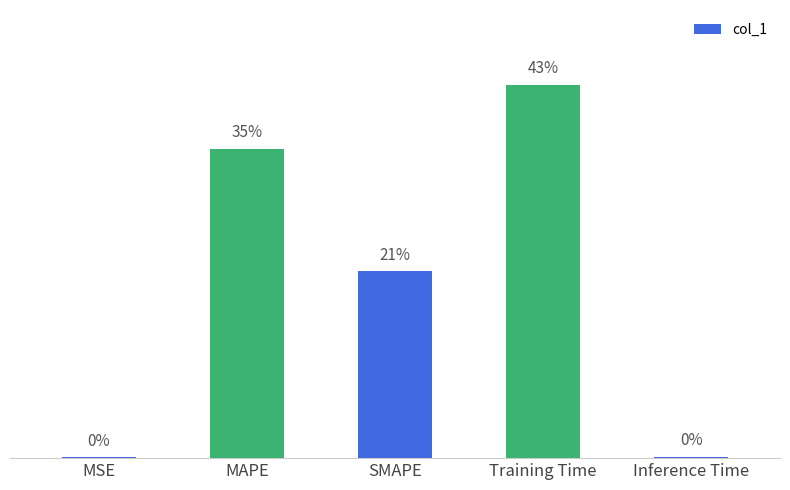

Reading right to left, list all the values displayed in this chart.

0.0	1.6	0.8	1.3	0.0